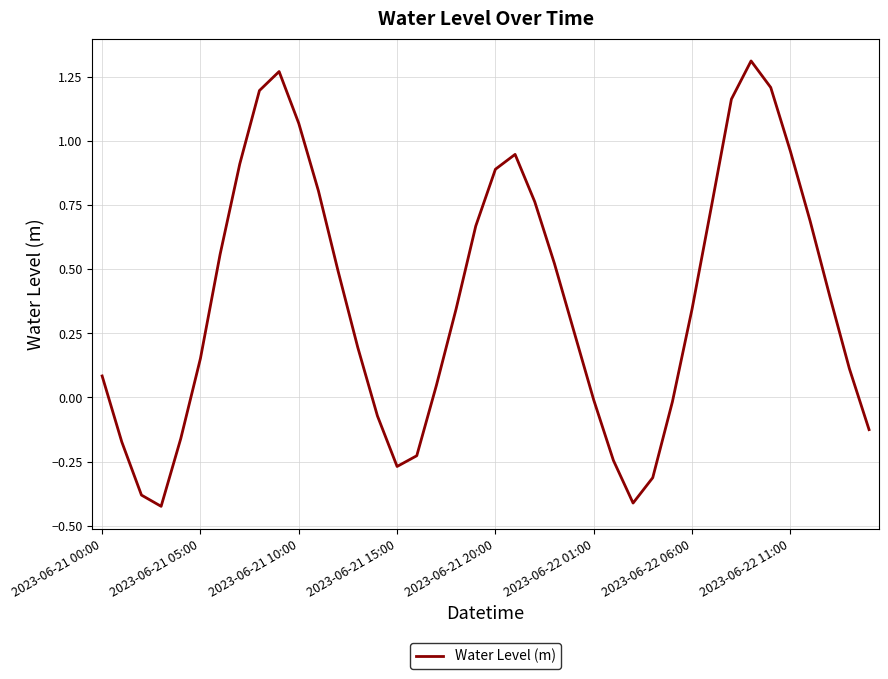

Does the chart display data point markers on the line(s)?

No